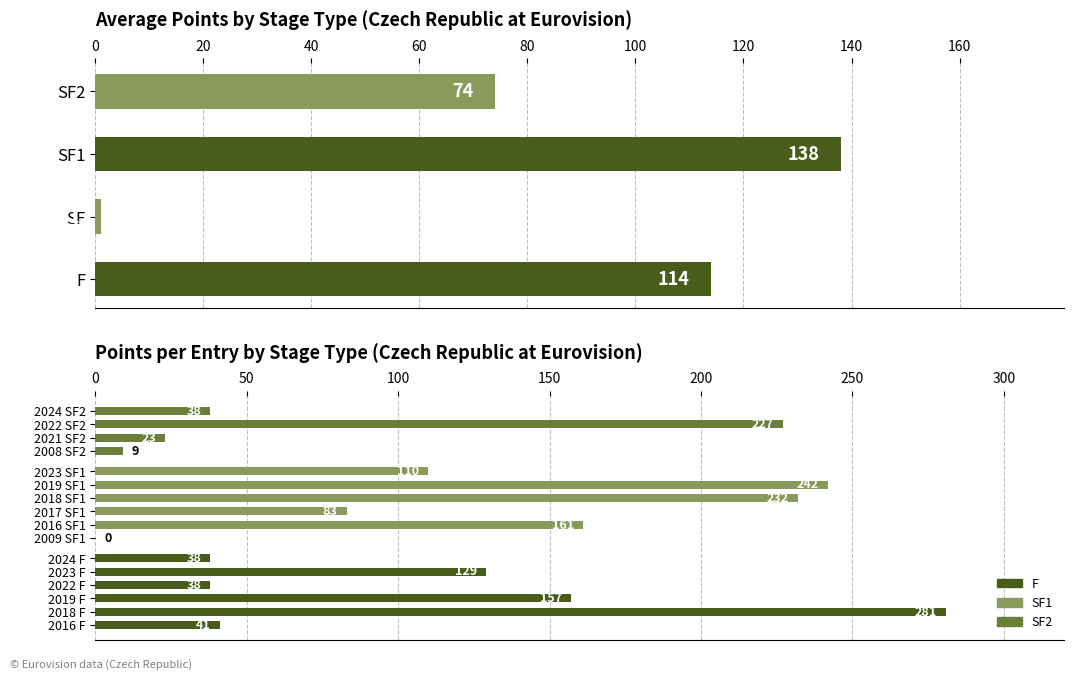

What is the minimum value shown in the chart?

1